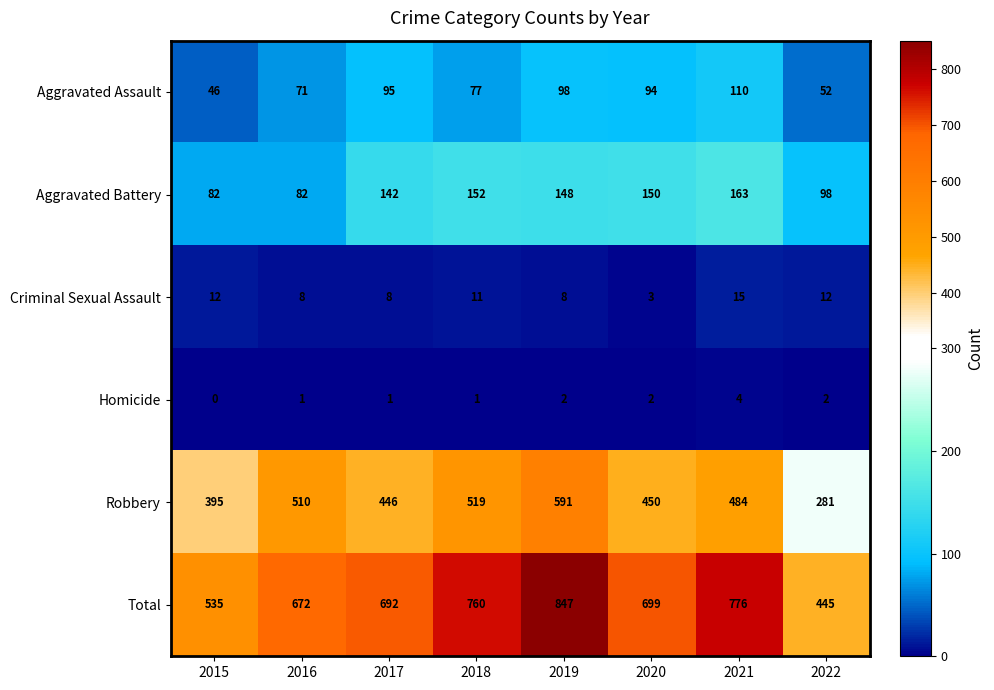

At which label is Aggravated Battery closest to 122?

2017